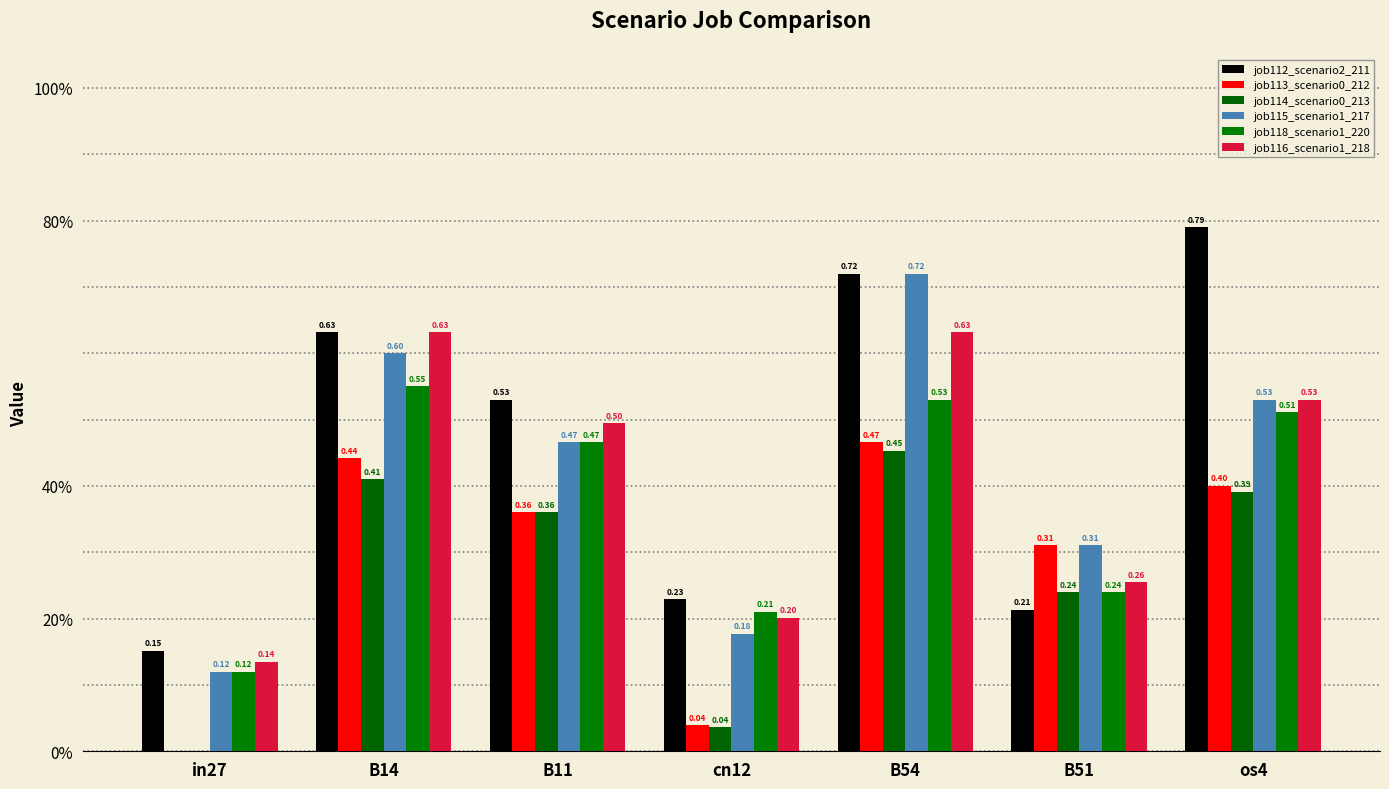

Does the chart contain stacked bars?

No